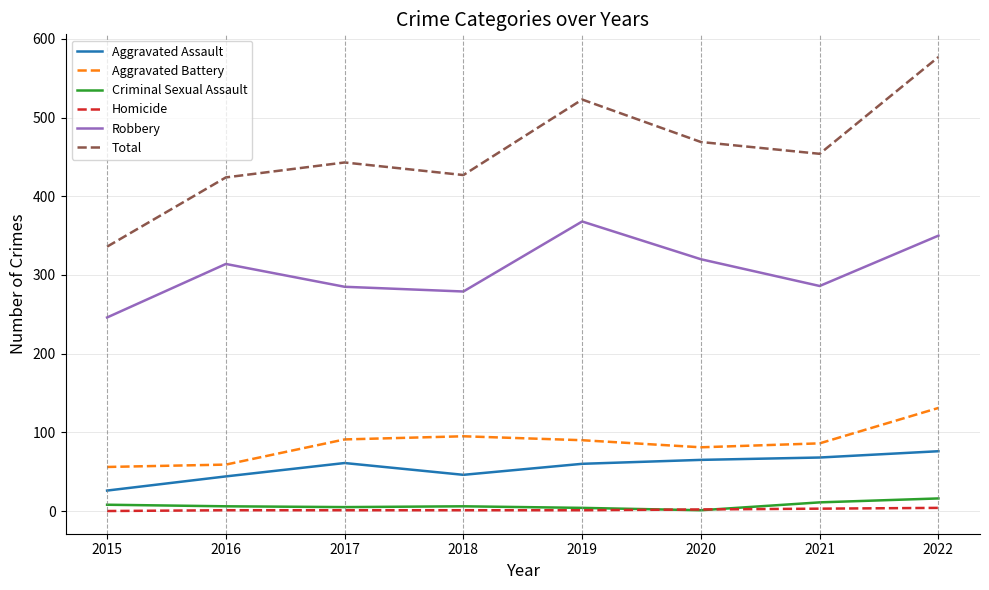

At which category does Robbery reach its first local peak?

2016